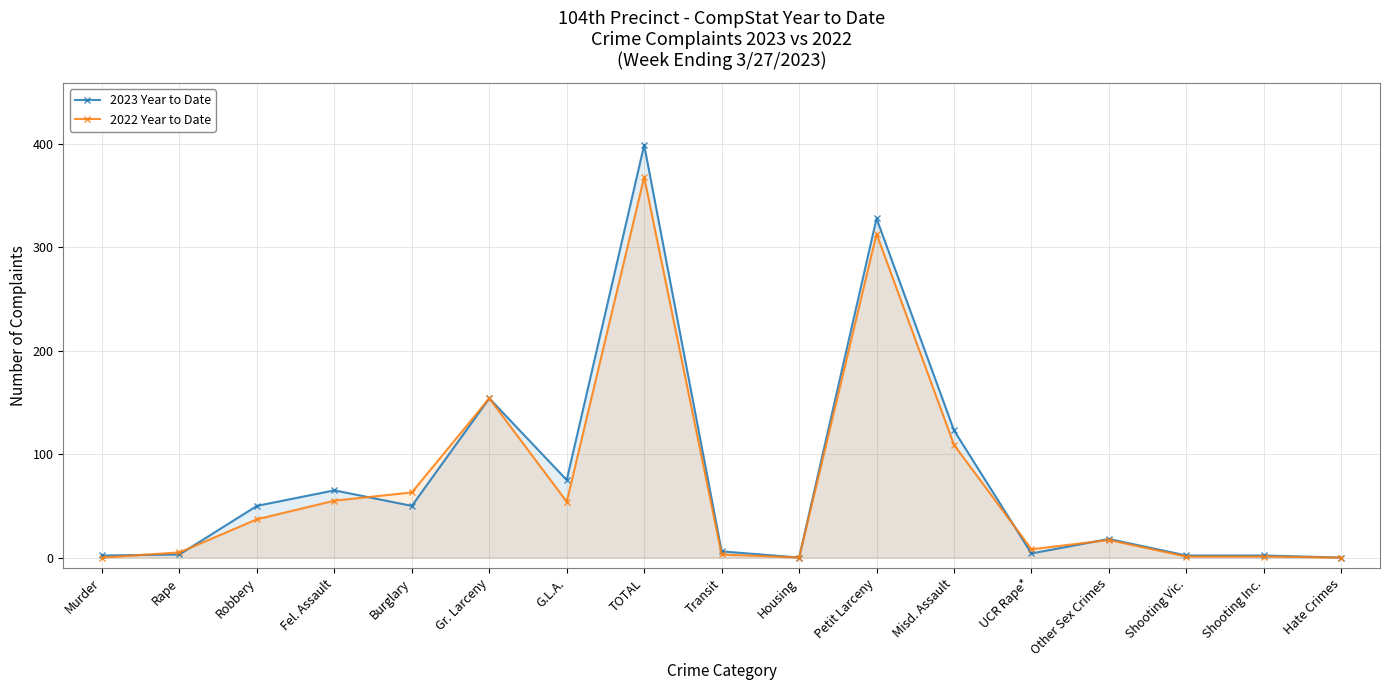

Is it true that 2023 Year to Date equals 201 at Misd. Assault?

False